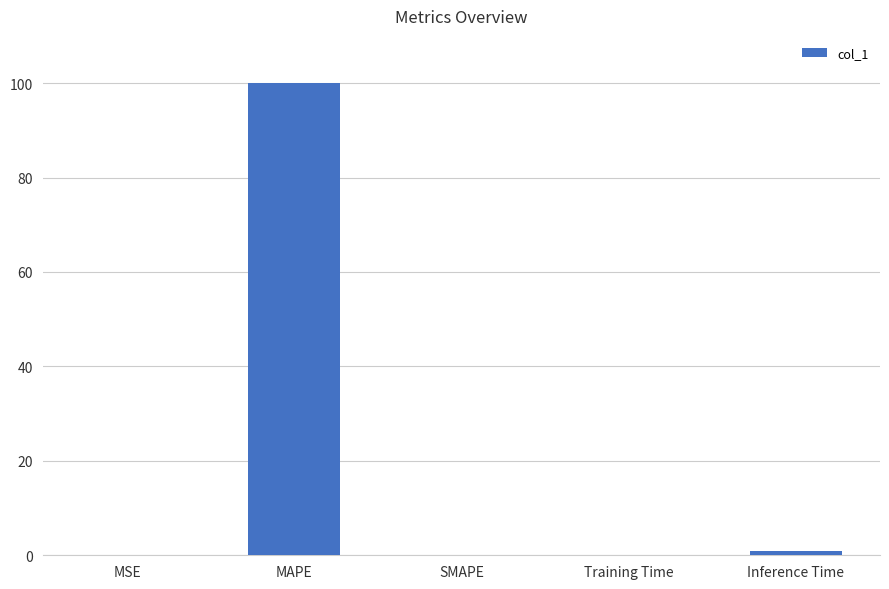

True or false: the data shows 0.0 at SMAPE.

True